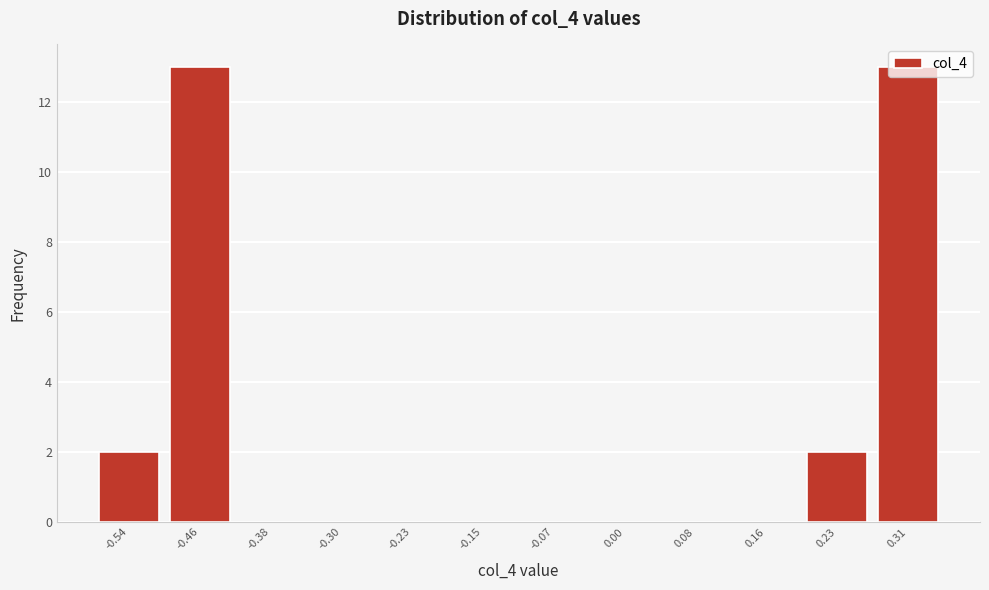

Reading left to right, list every bar in this chart as the range it spans on the x-axis followed by its height. Neither the bar edges nor the heights are printed on the chart, so give them approximately, as read against the axes.

-0.57 to -0.50: 2
-0.50 to -0.42: 13
-0.42 to -0.34: 0
-0.34 to -0.27: 0
-0.27 to -0.19: 0
-0.19 to -0.11: 0
-0.11 to -0.04: 0
-0.04 to 0.04: 0
0.04 to 0.12: 0
0.12 to 0.20: 0
0.20 to 0.27: 2
0.27 to 0.35: 13